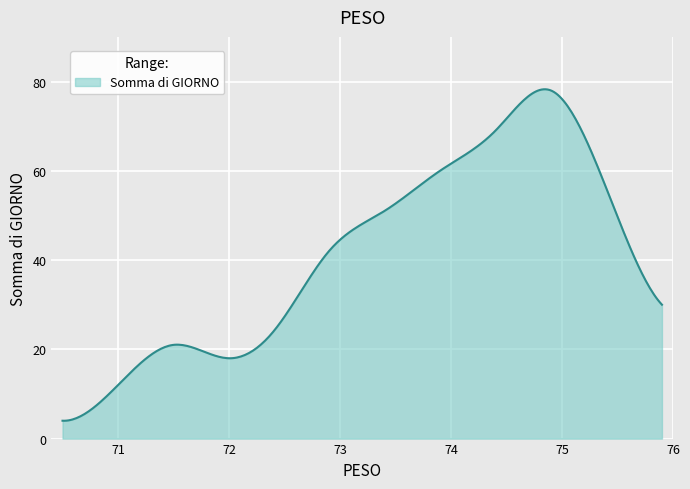

What is the minimum value shown in the chart?

4.0